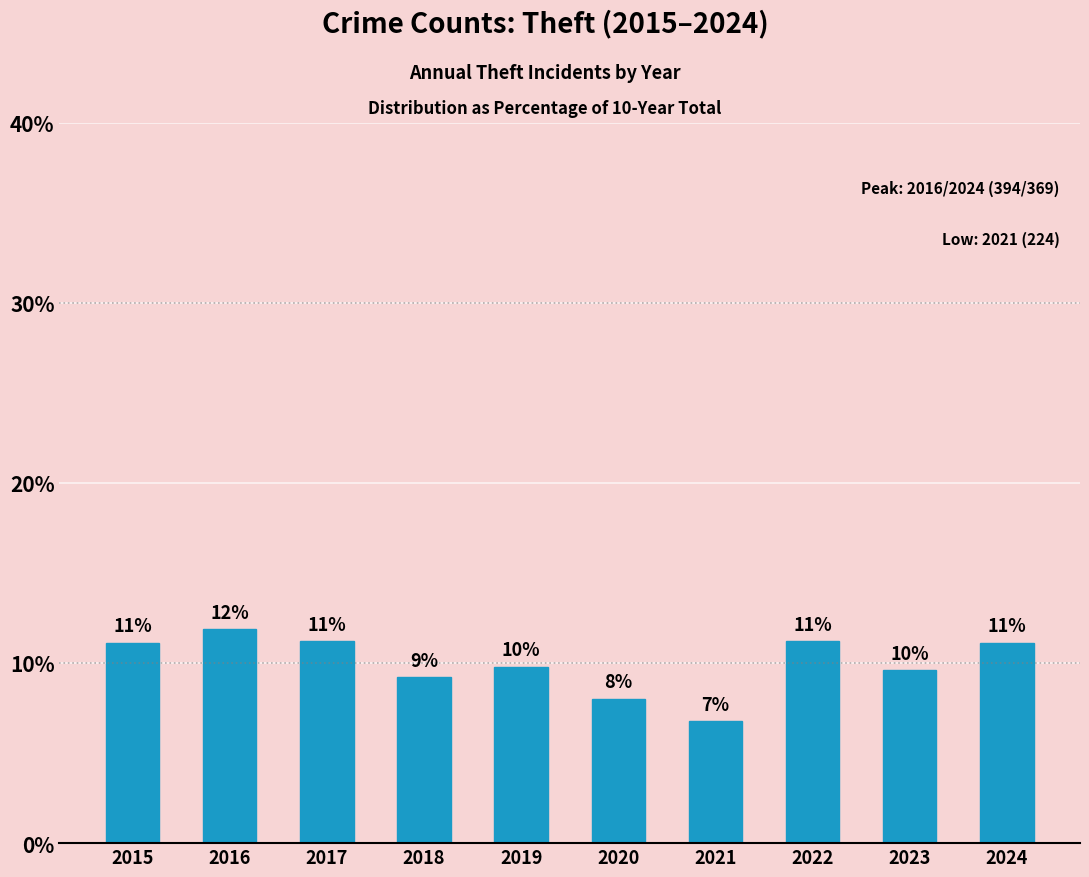

What is the change in value from 2016 to 2021?

-5.1